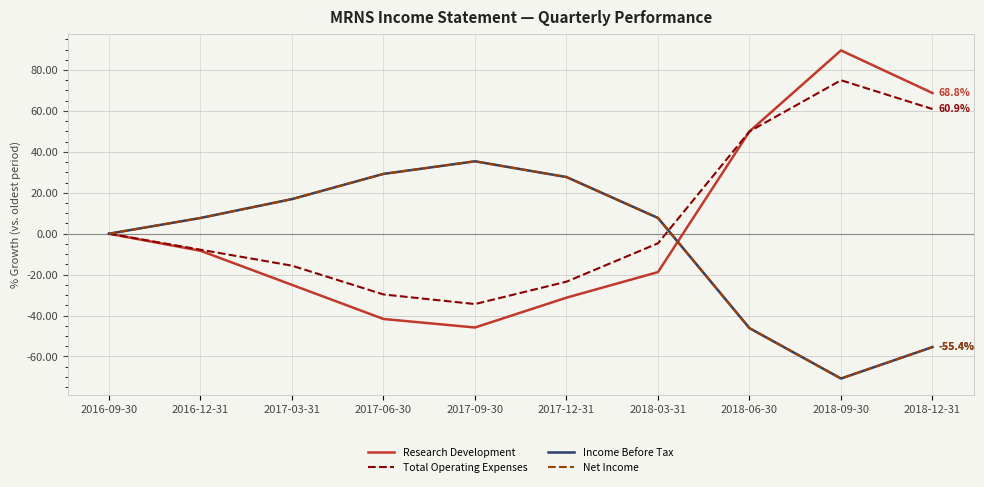

What is the sum of all Income Before Tax values?

-47.7